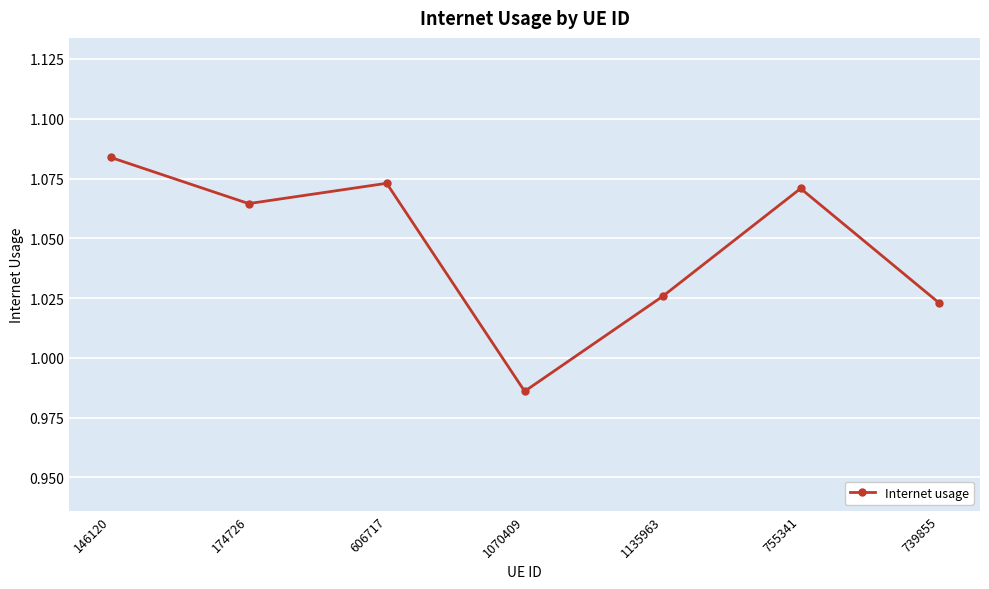

True or false: there are more than 2 points higher than both neighbors.

False